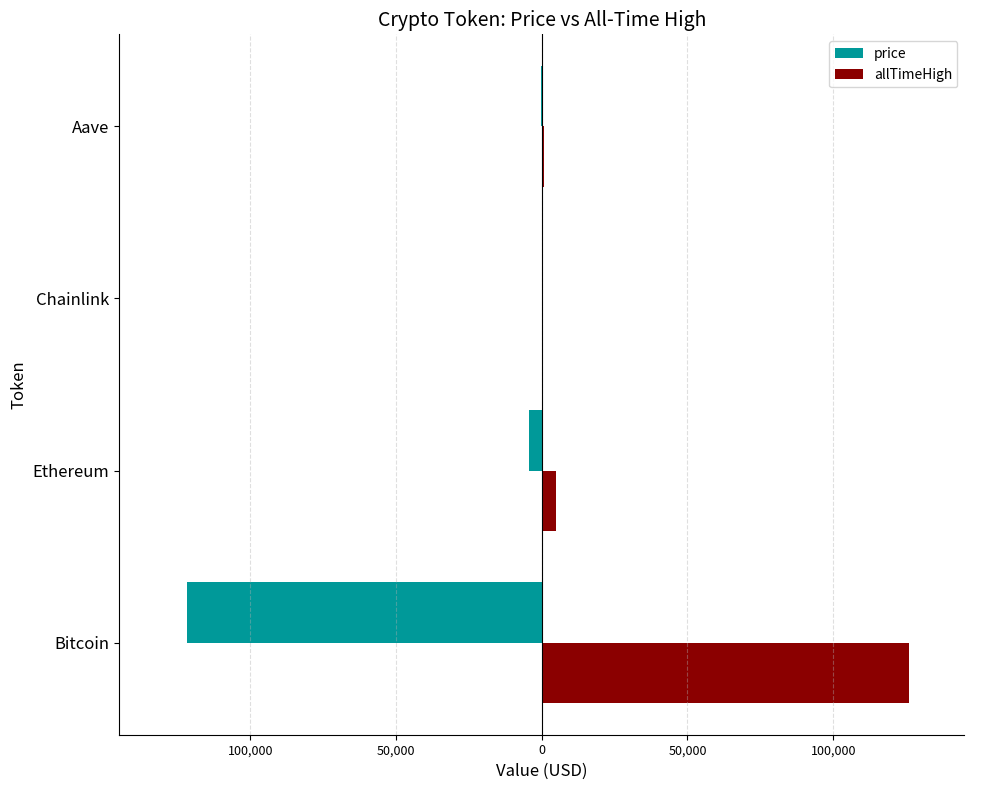

What are all the series names shown in the legend?

price, allTimeHigh